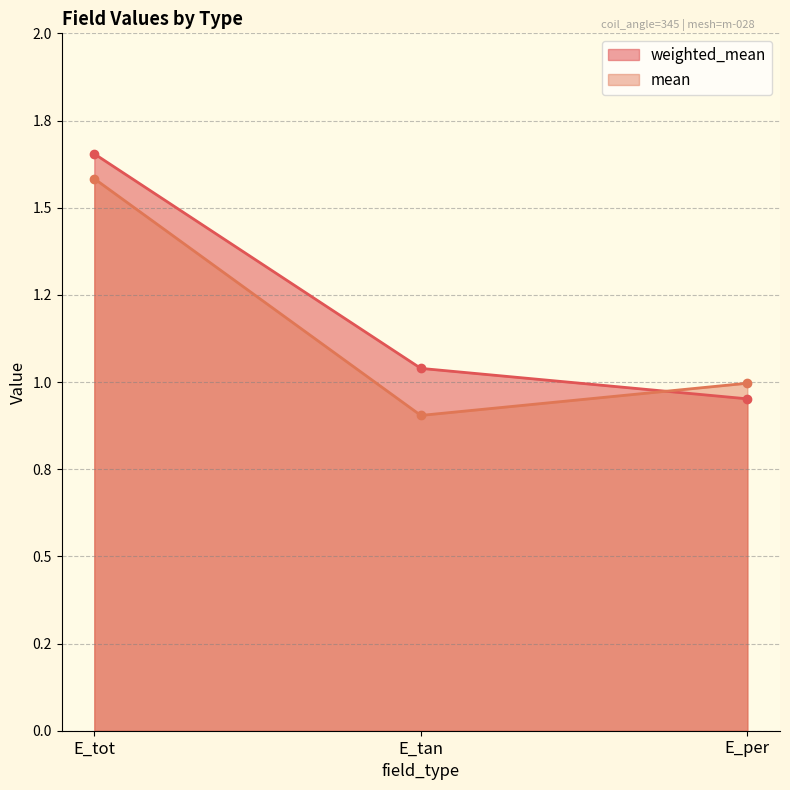

Which series has the largest range (max minus min)?

weighted_mean